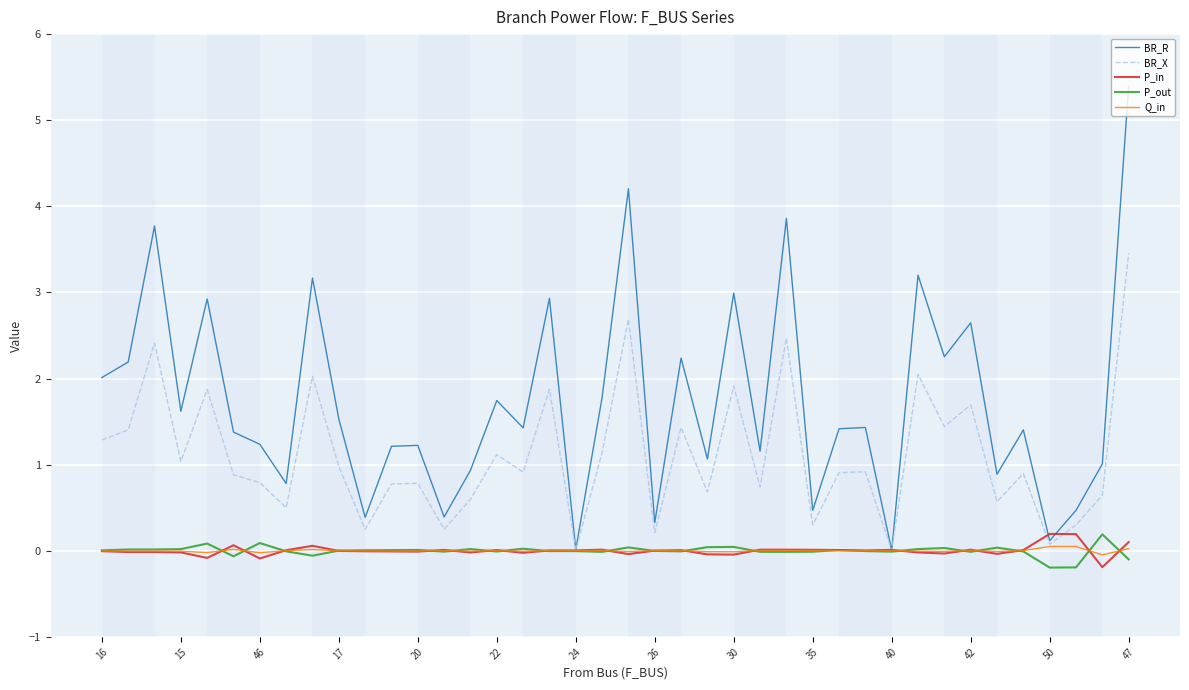

Which series has the largest total across all categories?

BR_R